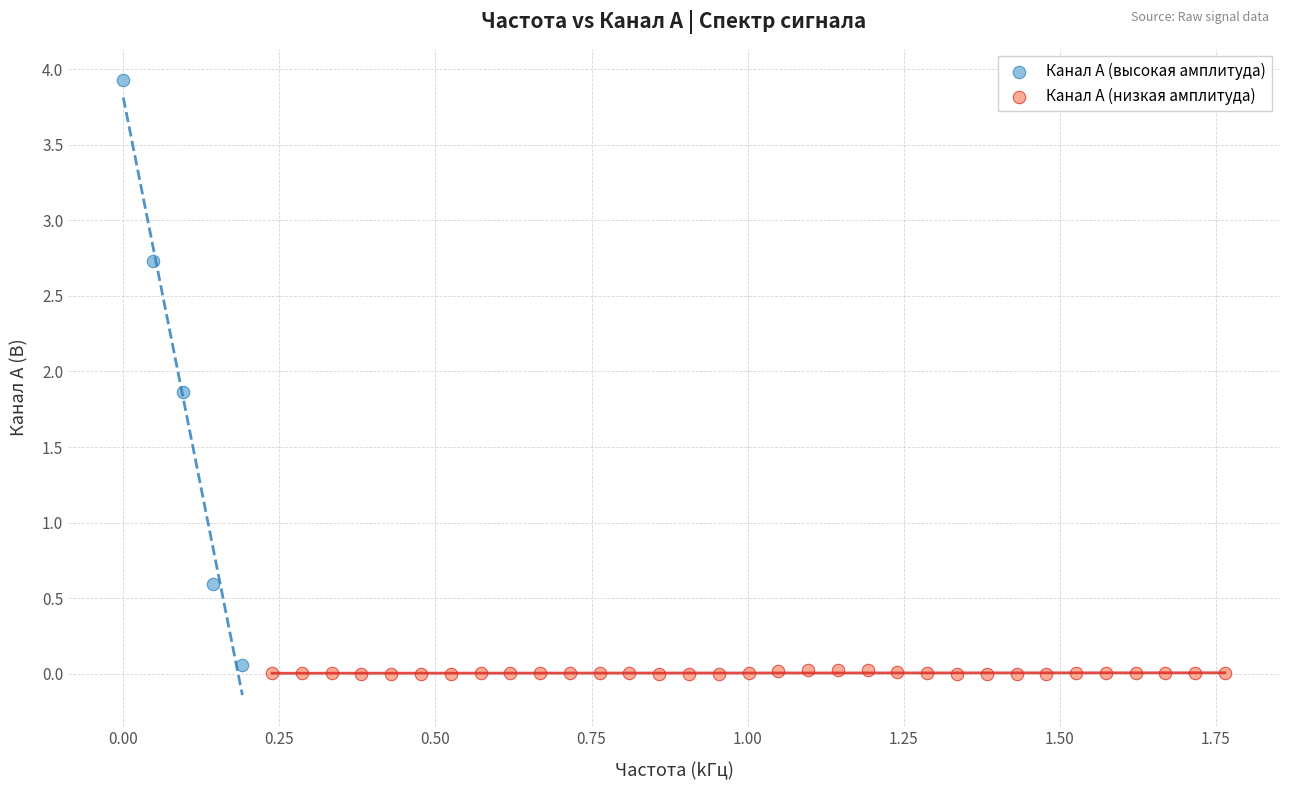

Which series reaches the minimum Y coordinate?

Канал A (низкая амплитуда)